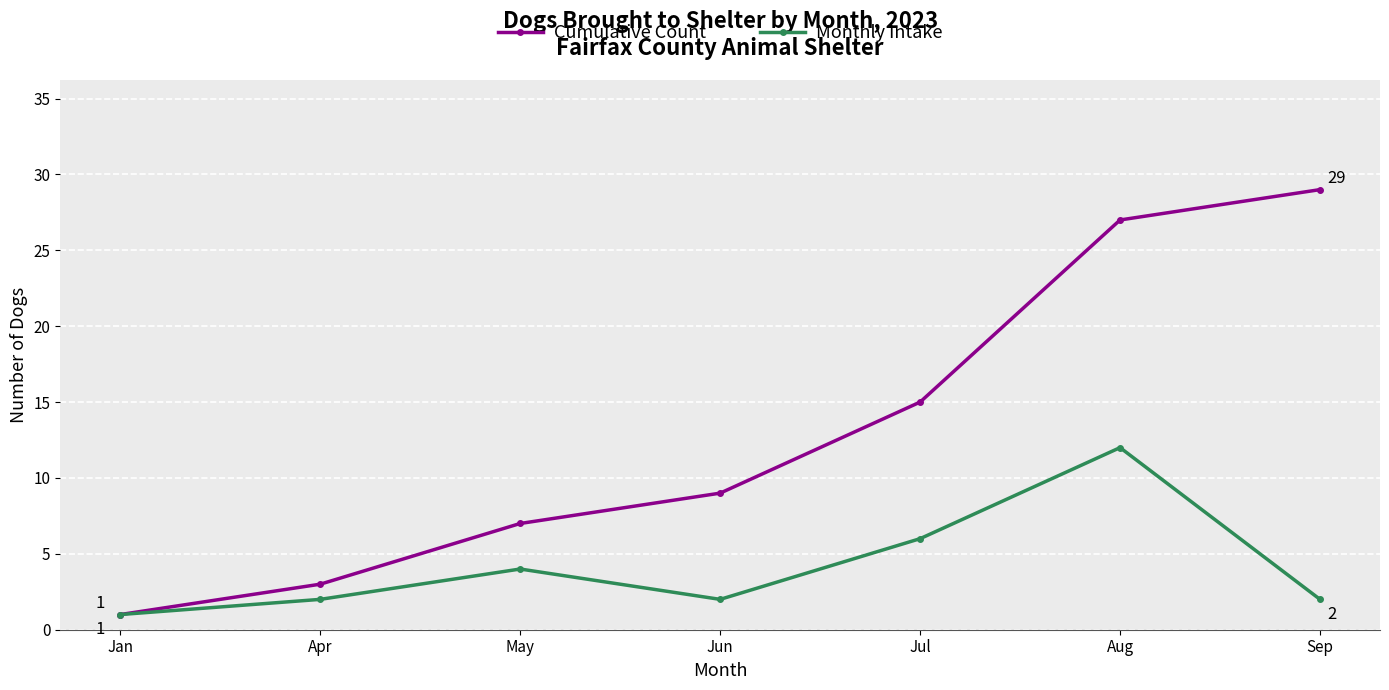

Reading left to right, transcribe all the data shown in this chart.

Cumulative Count: 1	3	7	9	15	27	29
Monthly Intake: 1	2	4	2	6	12	2